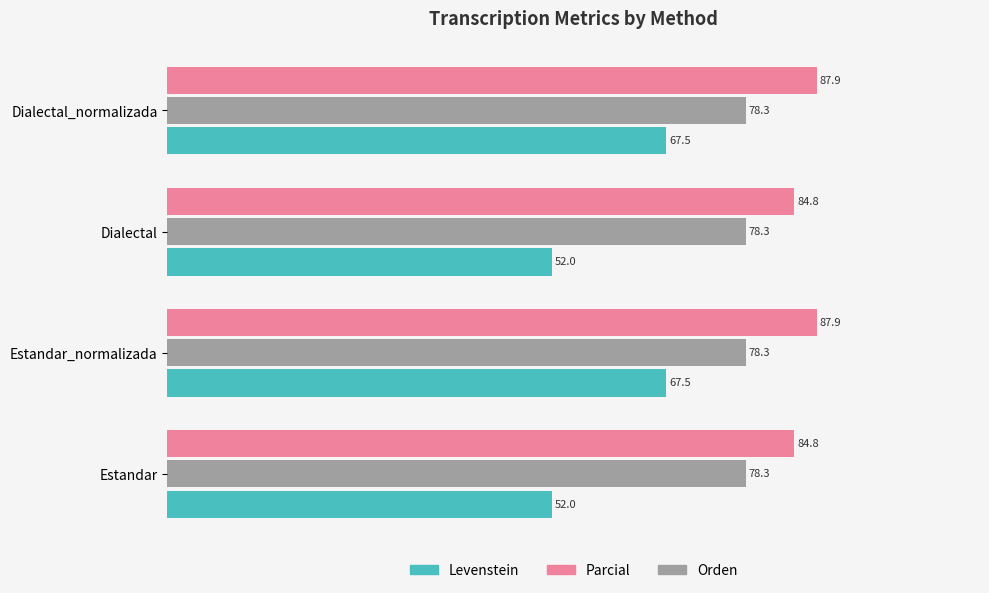

At how many categories does at least one series exceed 75?

4